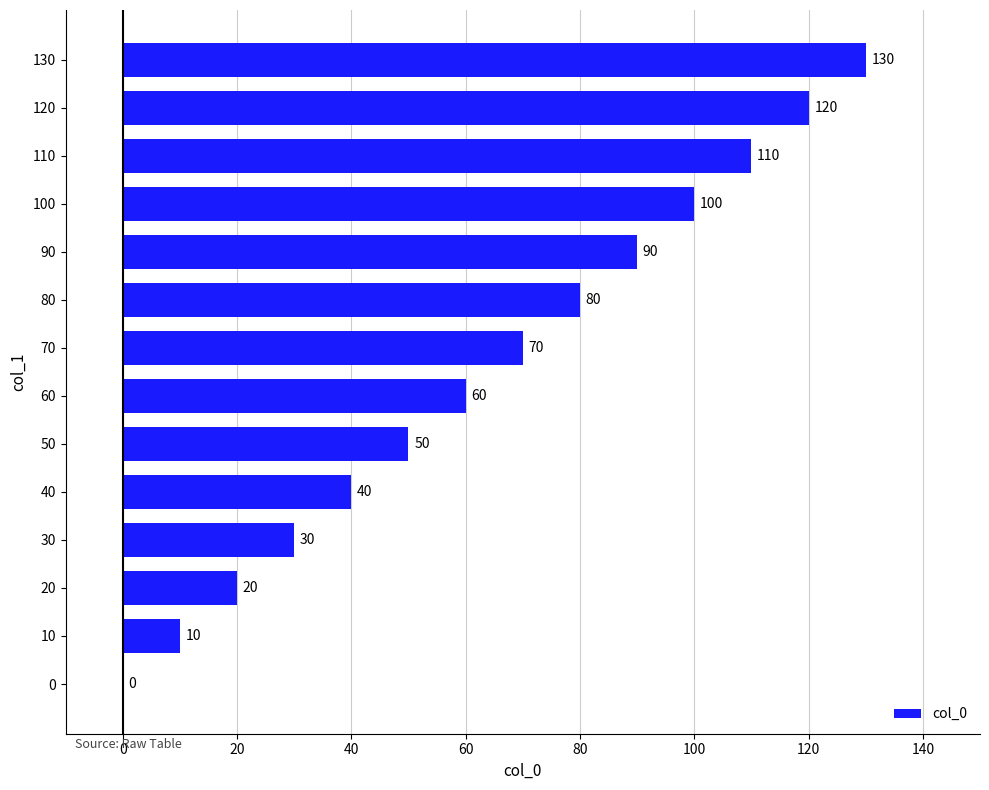

What is the change in value from 0 to 120?

+120